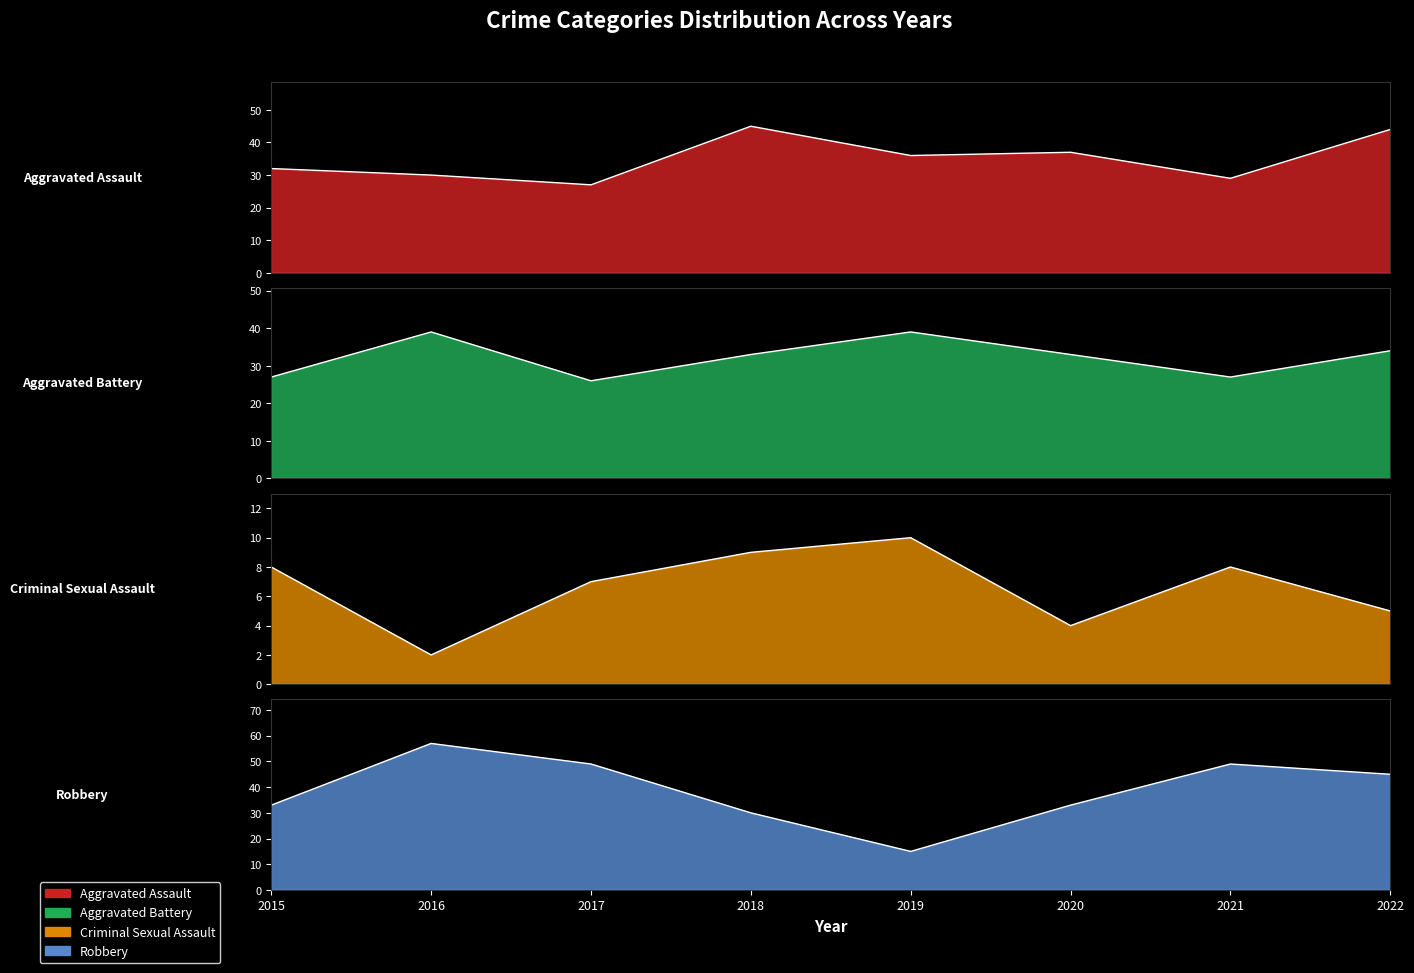

Reading left to right, transcribe all the data shown in this chart.

Aggravated Assault: 2015=32	2016=30	2017=27	2018=45	2019=36	2020=37	2021=29	2022=44
Aggravated Battery: 2015=27	2016=39	2017=26	2018=33	2019=39	2020=33	2021=27	2022=34
Criminal Sexual Assault: 2015=8	2016=2	2017=7	2018=9	2019=10	2020=4	2021=8	2022=5
Robbery: 2015=33	2016=57	2017=49	2018=30	2019=15	2020=33	2021=49	2022=45